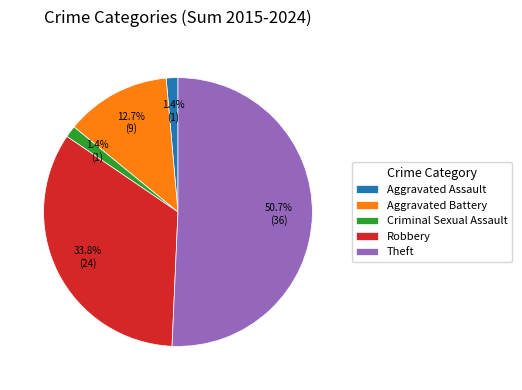

How many segments does this pie chart have?

5